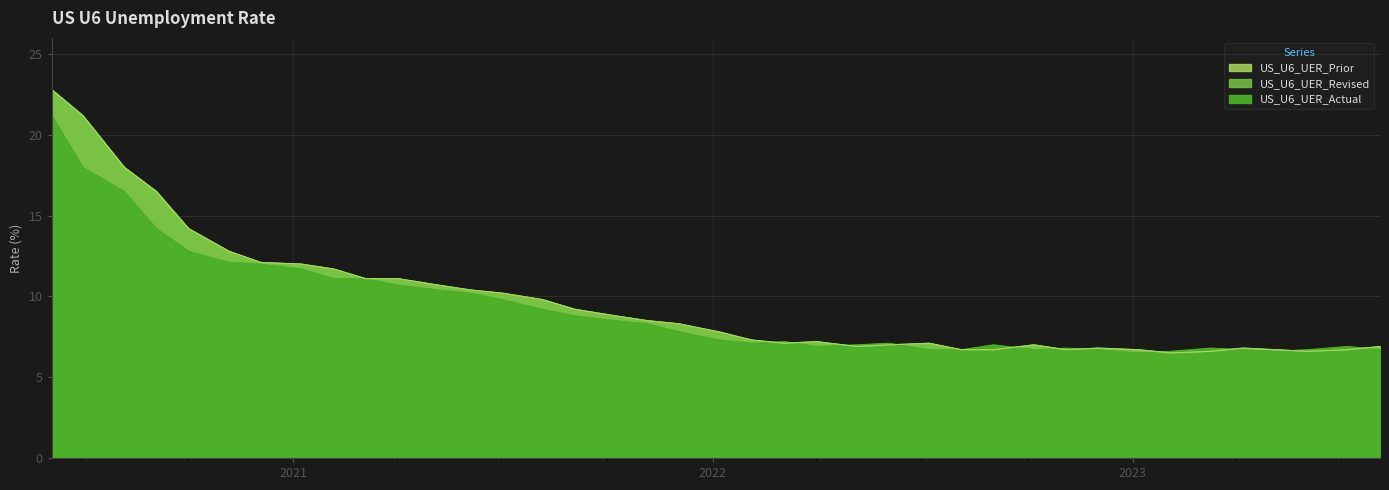

The value of US_U6_UER_Actual at 2021-07-02 is 6.1. True or false?

False